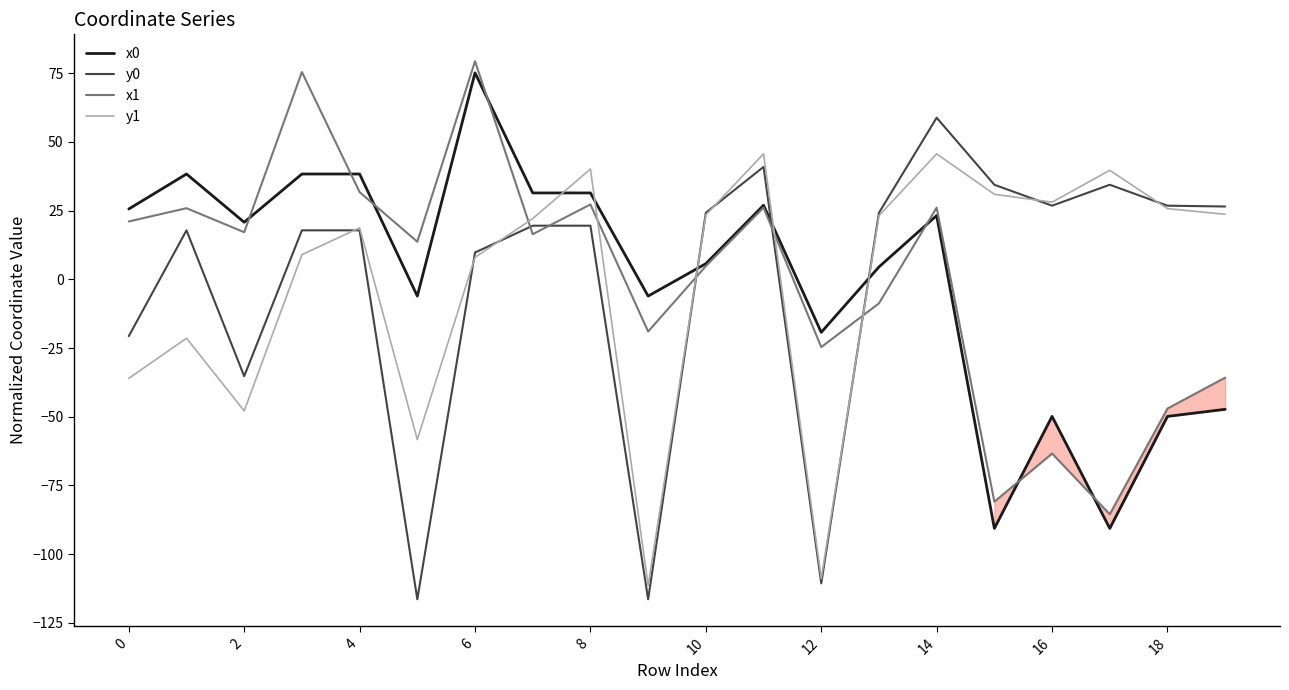

True or false: y1 has a value of 59.4 at 8.

False